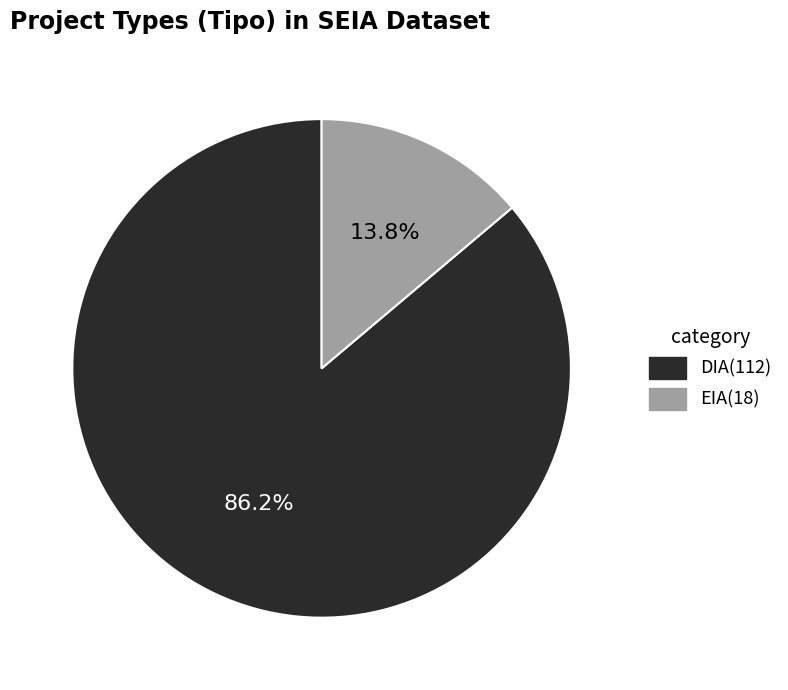

The DIA slice represents 79% of the pie. True or false?

False